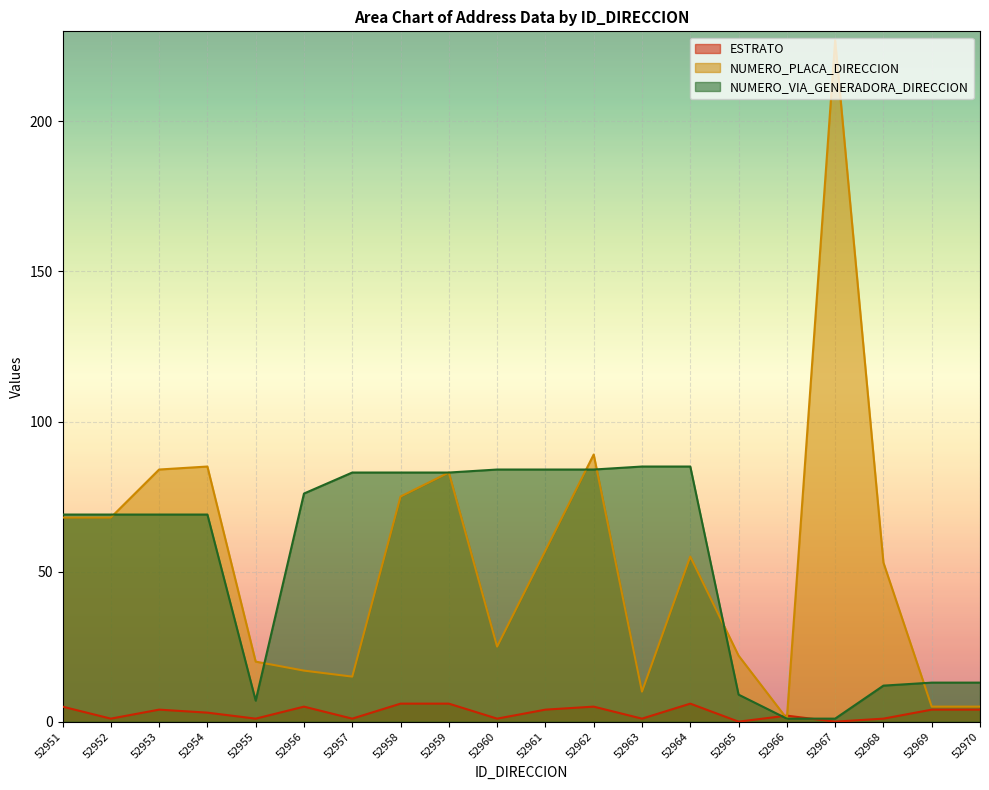

Count the ESTRATO values in the range 1 to 5.

15